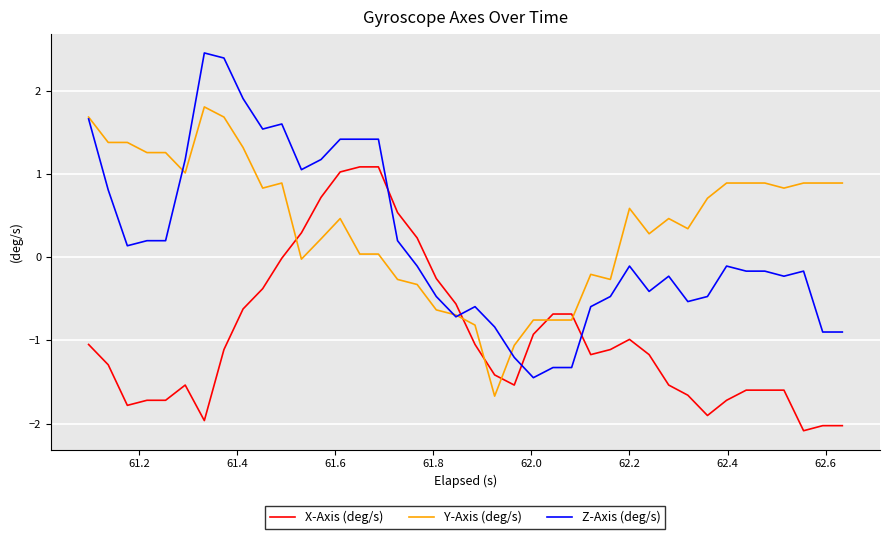

How many intersections are there between Y-Axis (deg/s) and X-Axis (deg/s)?

6